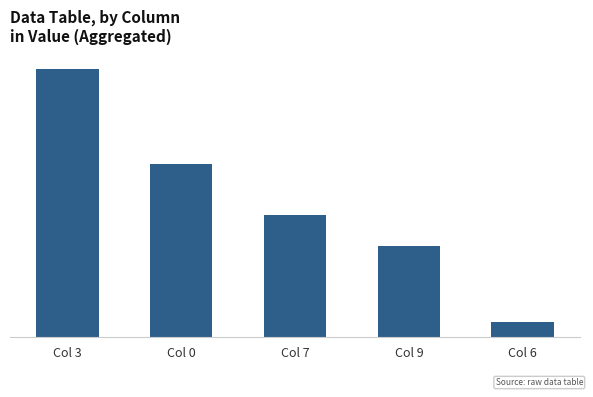

What is the minimum value shown in the chart?

0.3